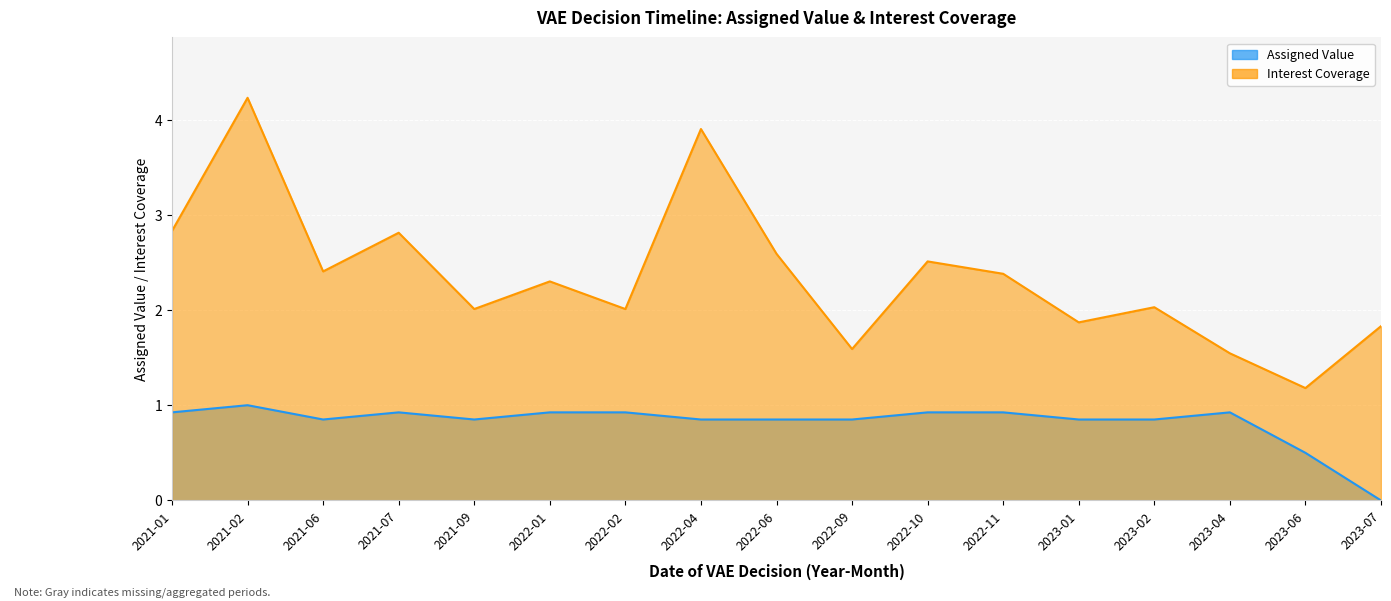

How many lines are shown in the chart?

2